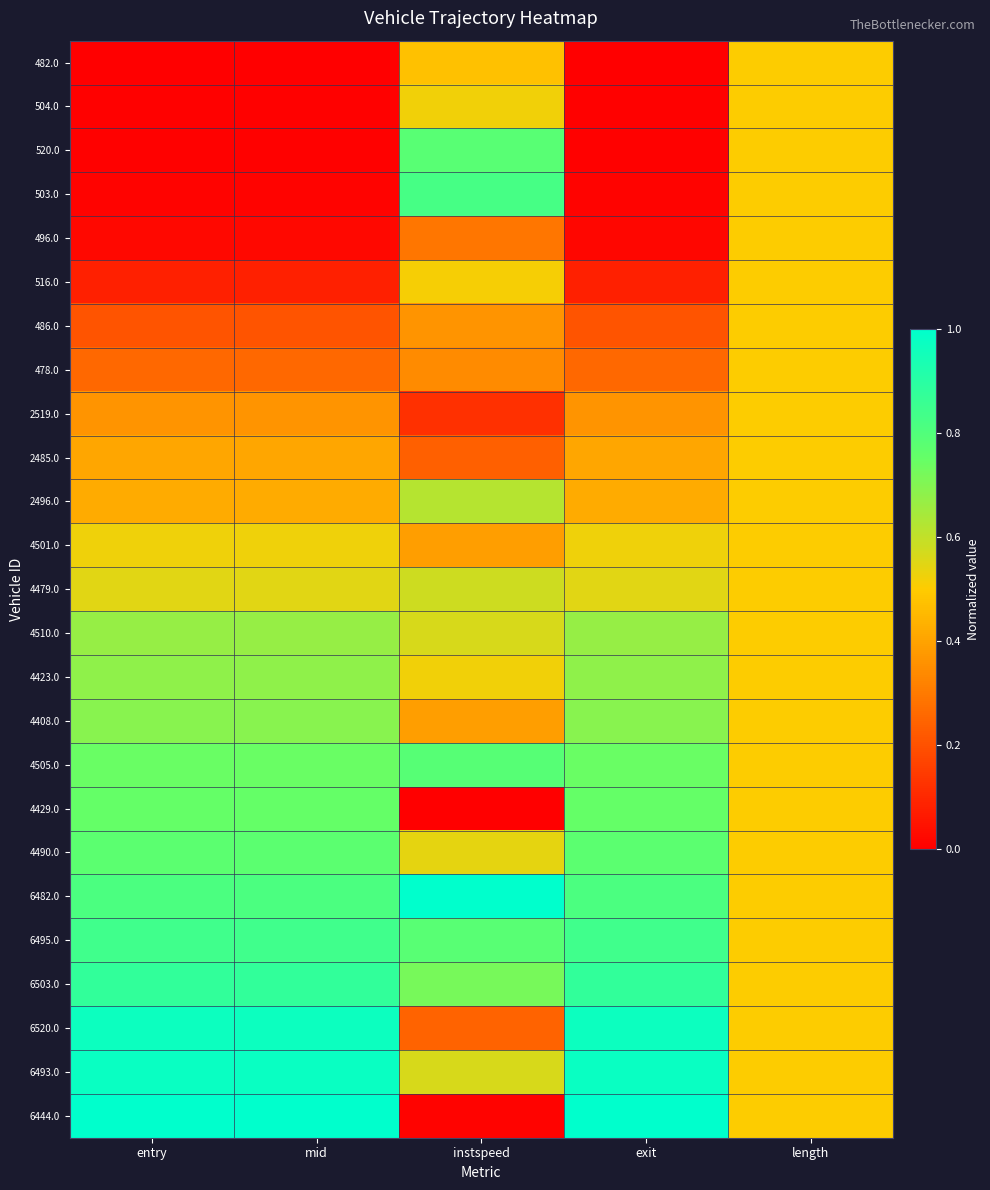

How many categories are shown in the chart?

5